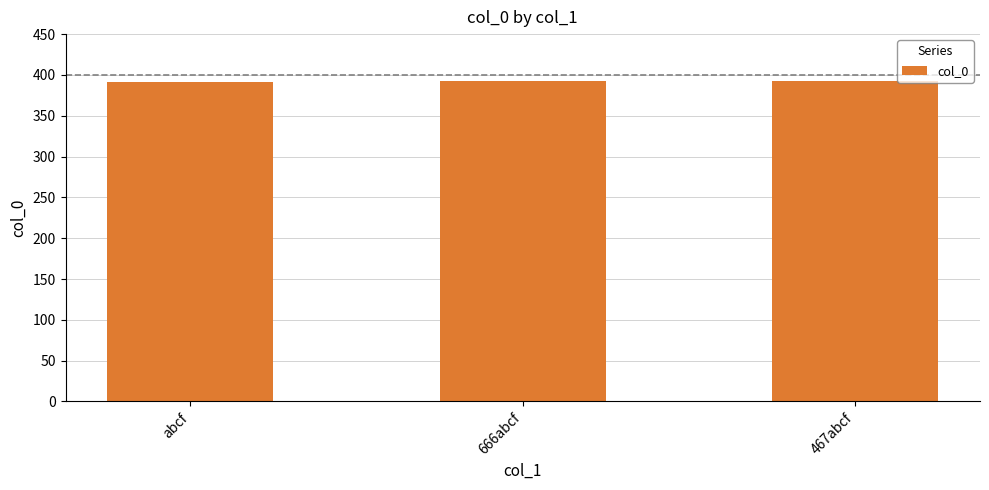

What position from the right is abcf?

3